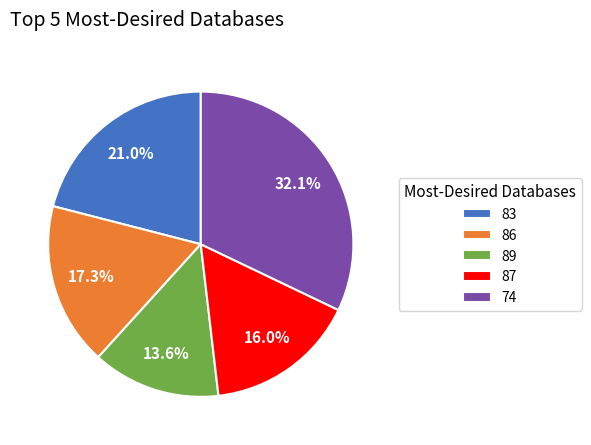

To the nearest percent, what percentage of the pie is 89?

14%